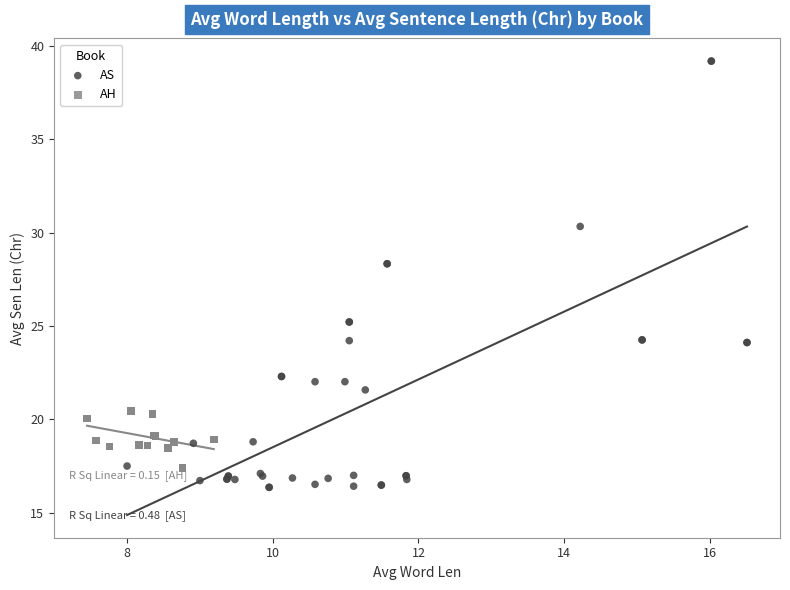

What are all the series names shown in the legend?

AS, AH